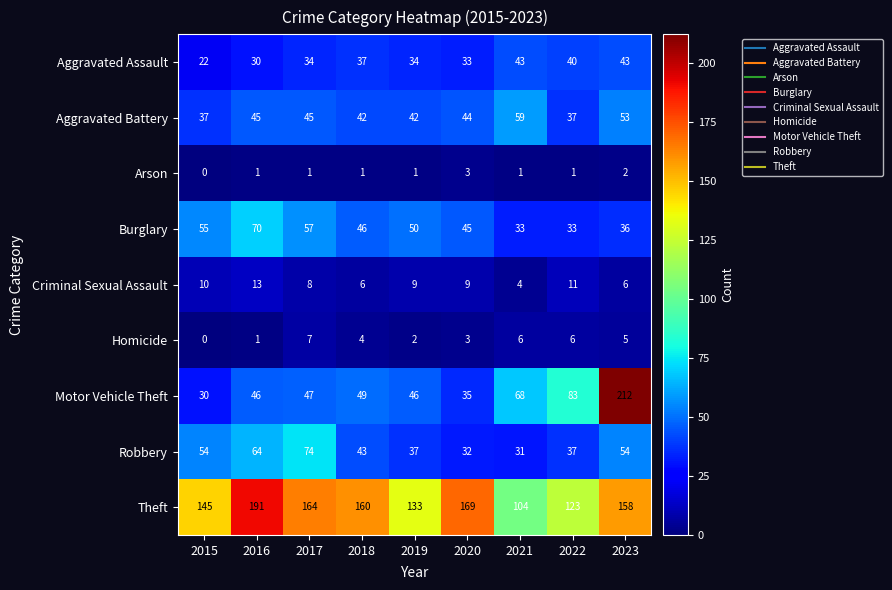

What is the difference between the maximum and second lowest values in the Robbery series?

42